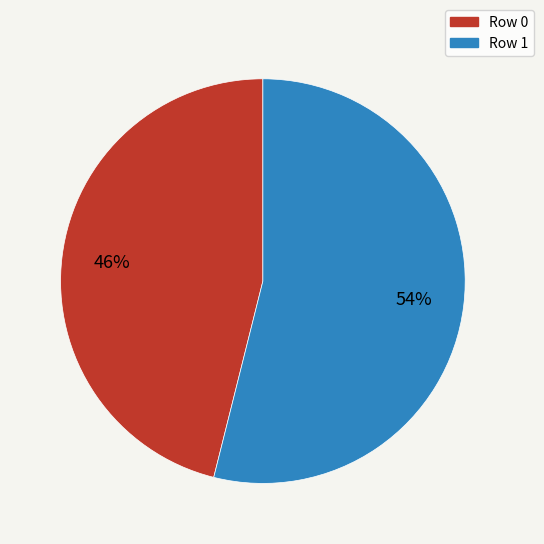

To the nearest percent, what is the average slice percentage?

50%